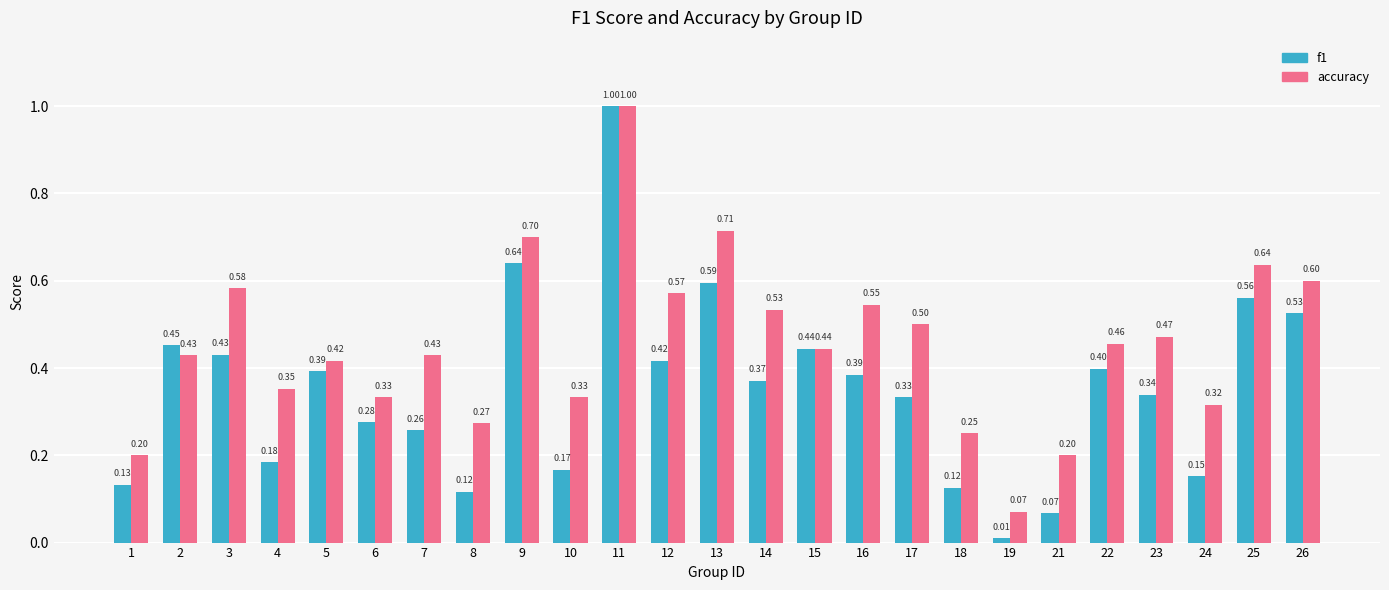

Is it true that accuracy equals 0.4 at 16?

False